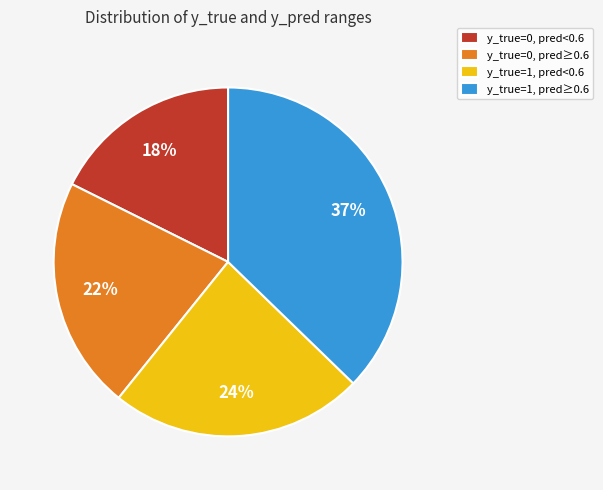

To the nearest percent, what is the difference between the y_true=1, pred<0.6 and y_true=0, pred<0.6 slice percentages?

6%